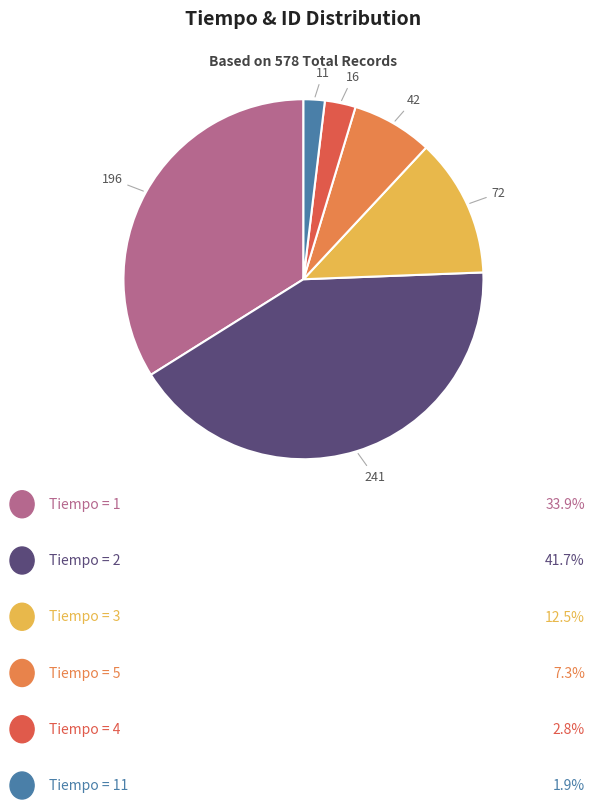

Does any single category account for the majority?

No